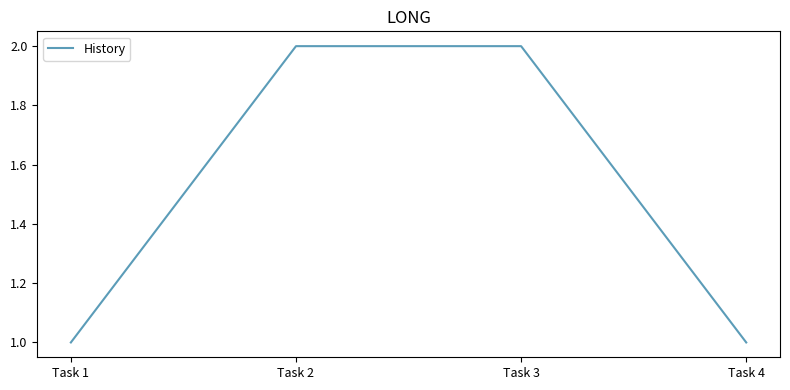

What is the ratio of the value at Task 3 to the value at Task 1?

2.0